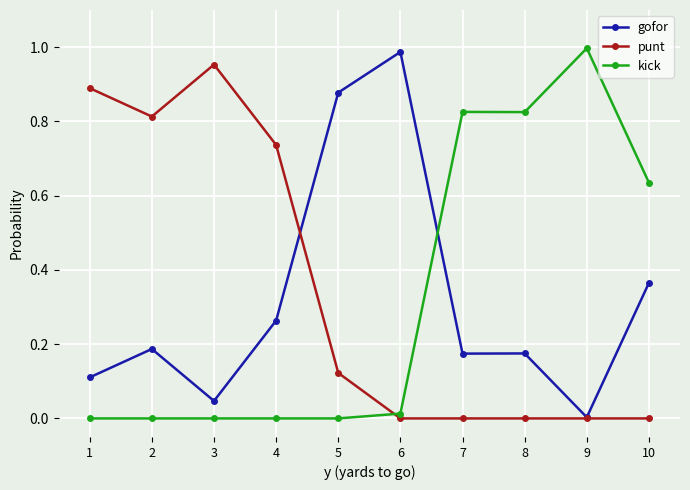

How many series are shown in this chart?

3